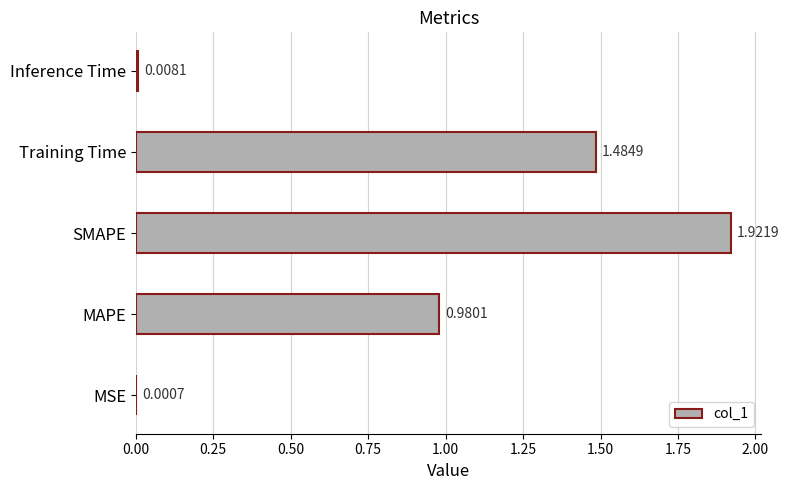

Between Inference Time and MSE, which is larger?

Inference Time